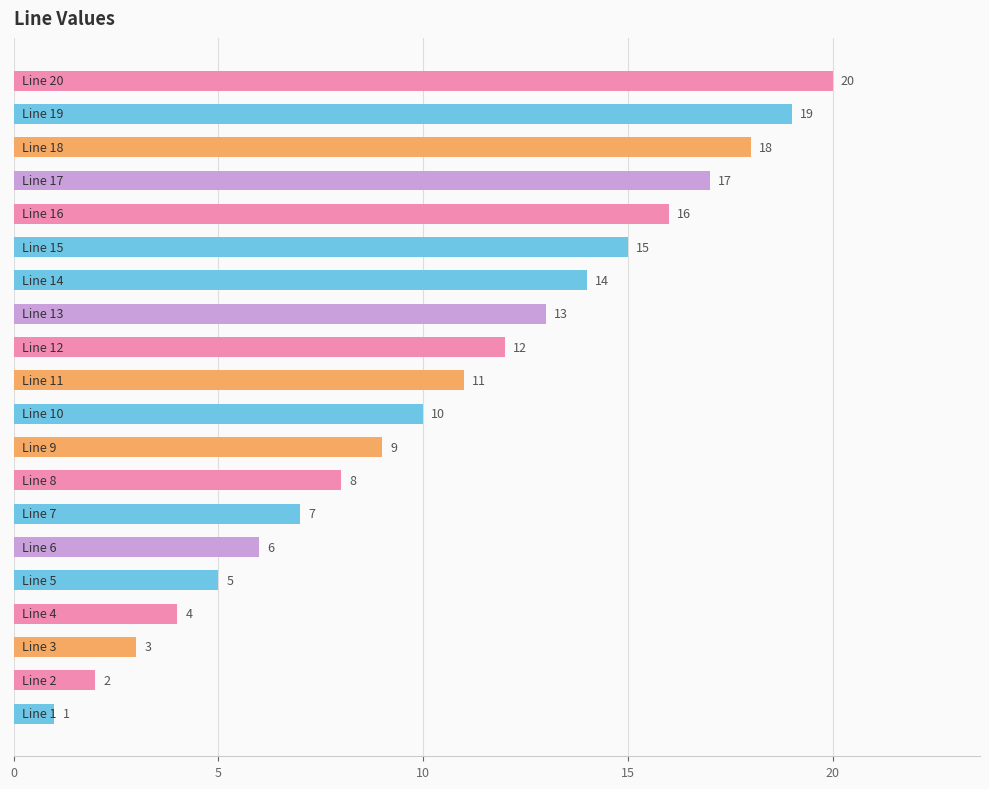

What is the maximum value shown in the chart?

20